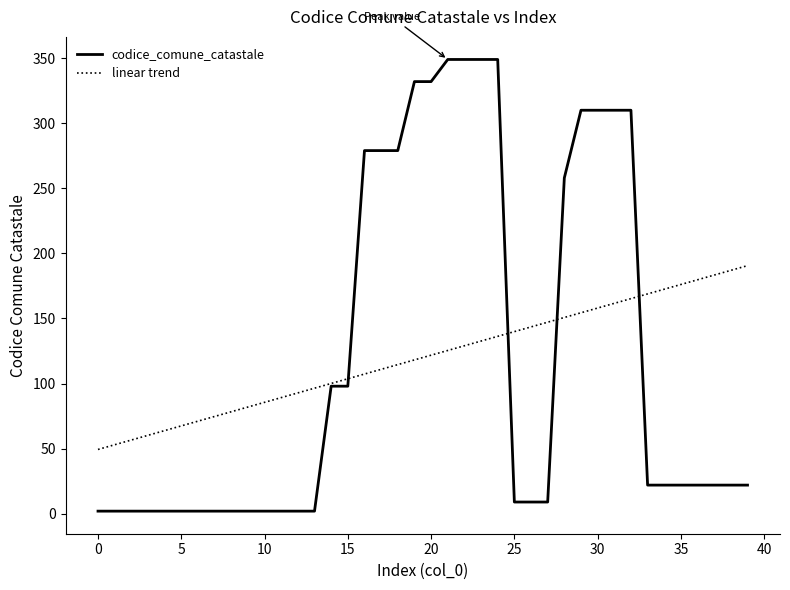

What is the maximum value for codice_comune_catastale?

349.0